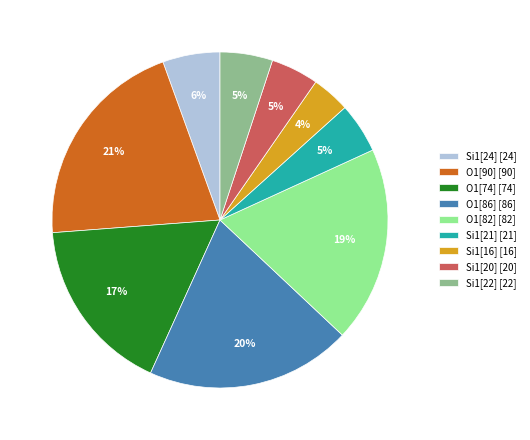

Is there a majority slice in this chart?

No